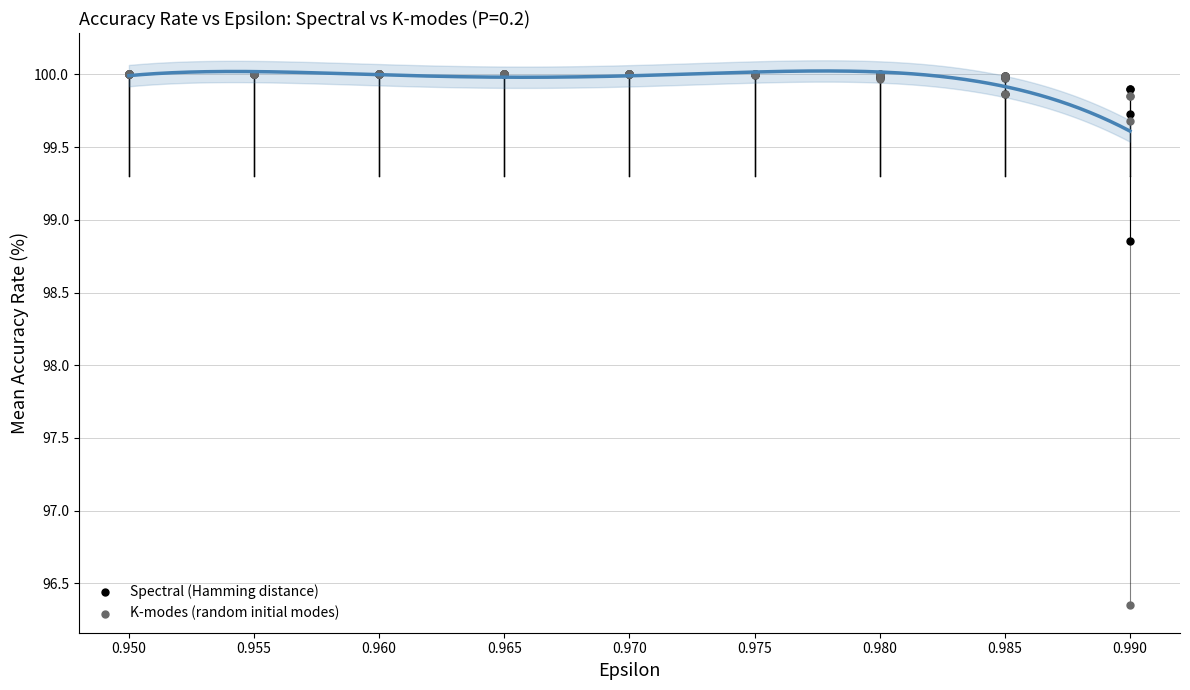

What are all the series names shown in the legend?

Spectral (Hamming distance), K-modes (random initial modes)